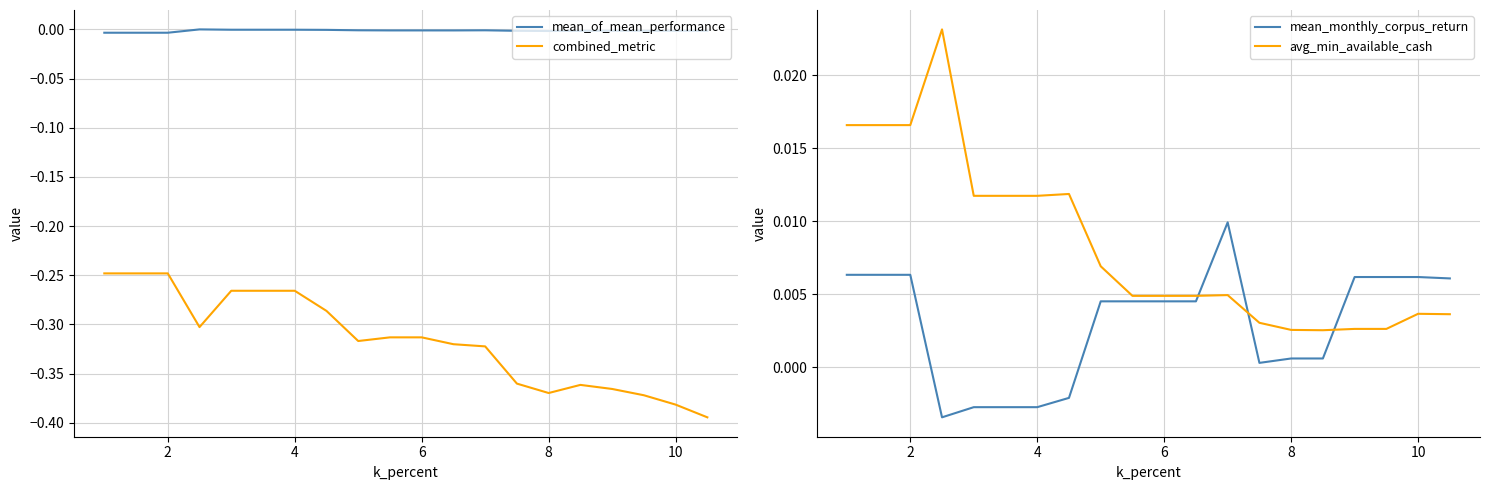

Is this an area chart (filled region under the line)?

No